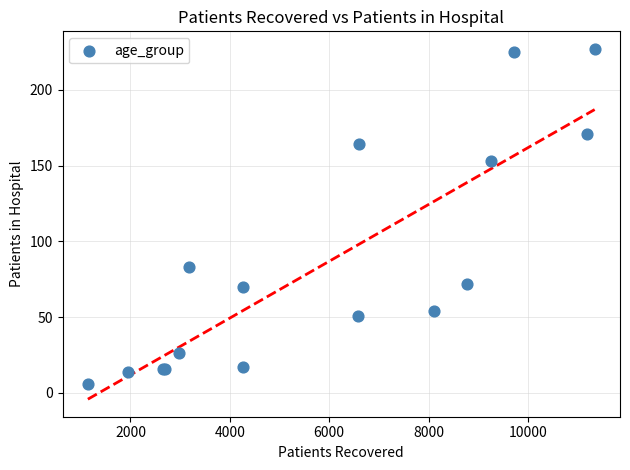

What Y value in the scatter plot is closest to 116?

83